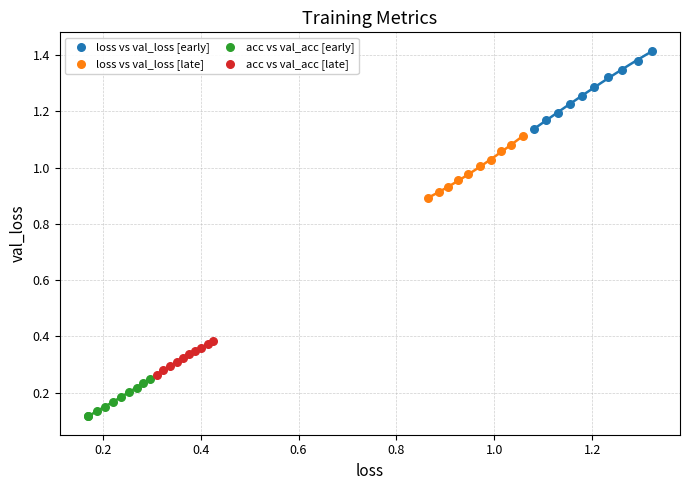

Which series reaches the maximum Y coordinate?

loss vs val_loss [early]